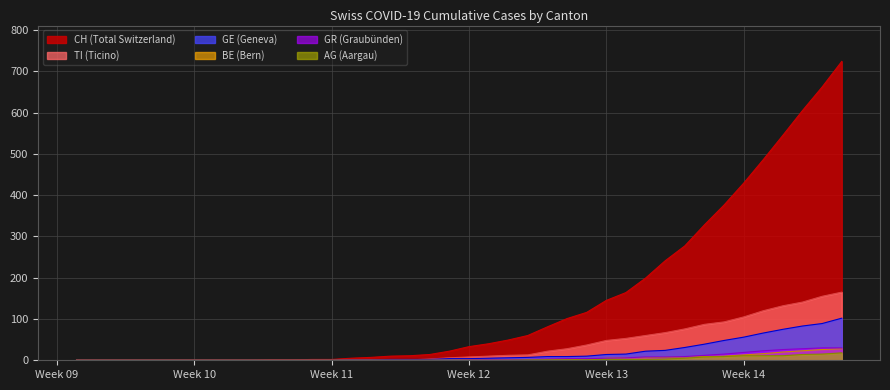

Which series has the widest spread of values?

CH (Total Switzerland)